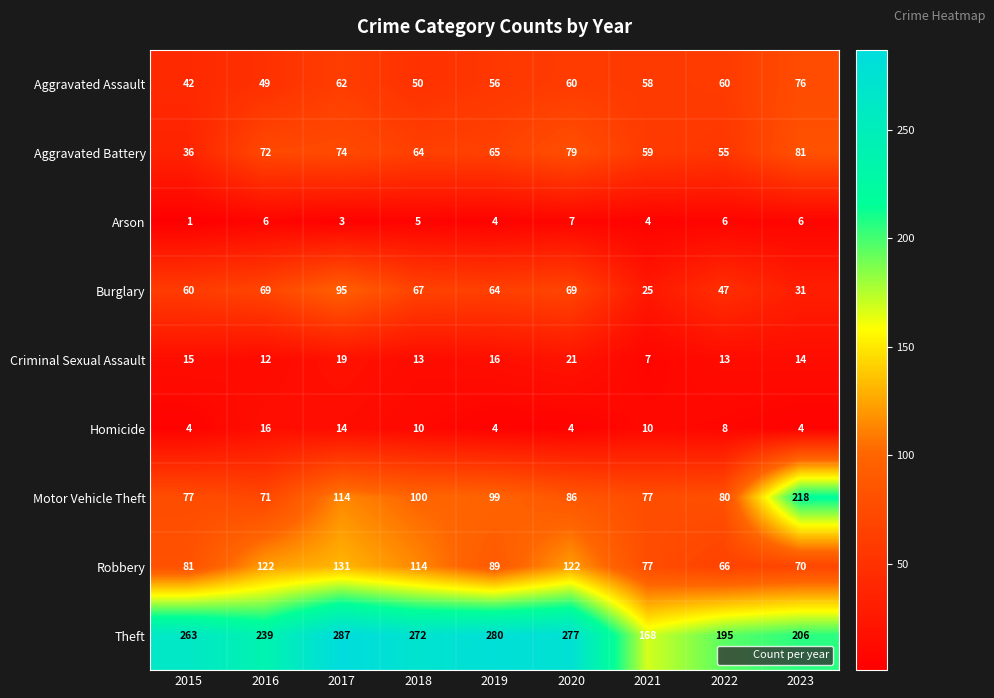

What is the highest value of the Robbery series?

131